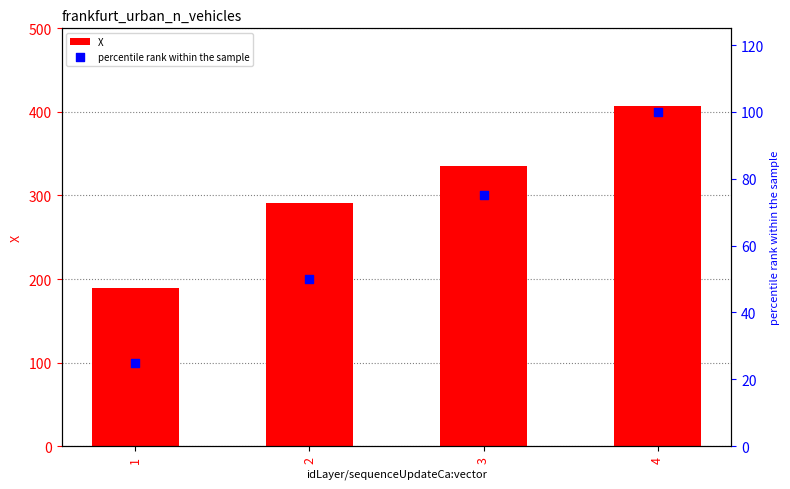

At how many categories does at least one series exceed 119?

4